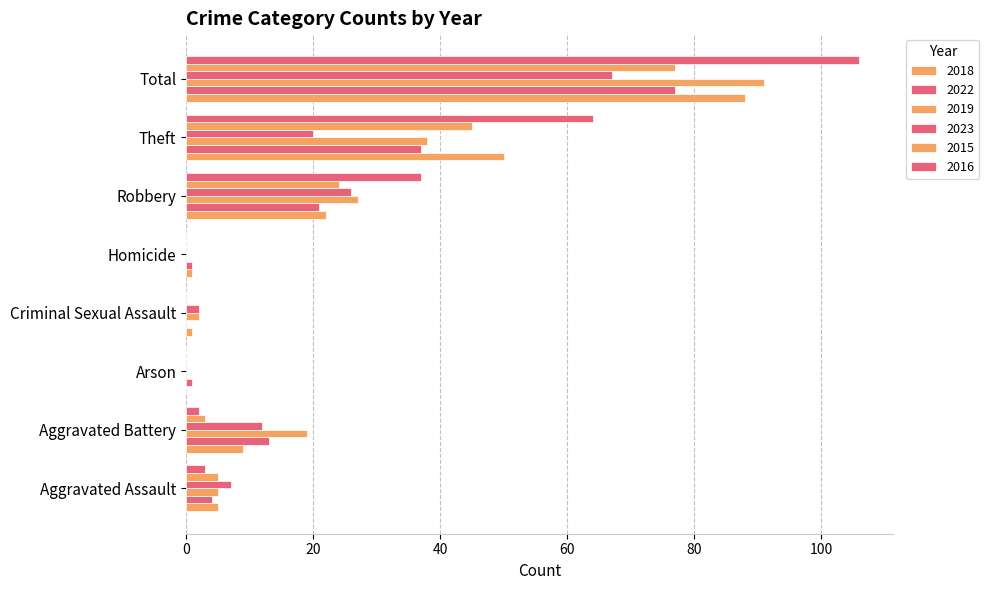

What is the spread (max minus min) of values at Total?

39